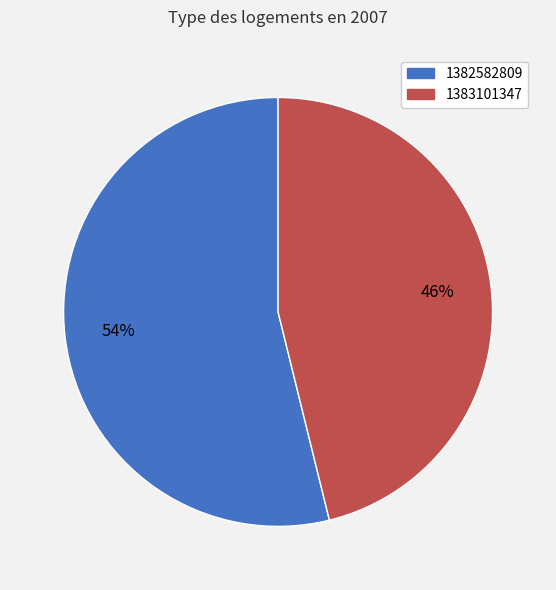

What percentage is the 1383101347 slice, to the nearest percent?

46%